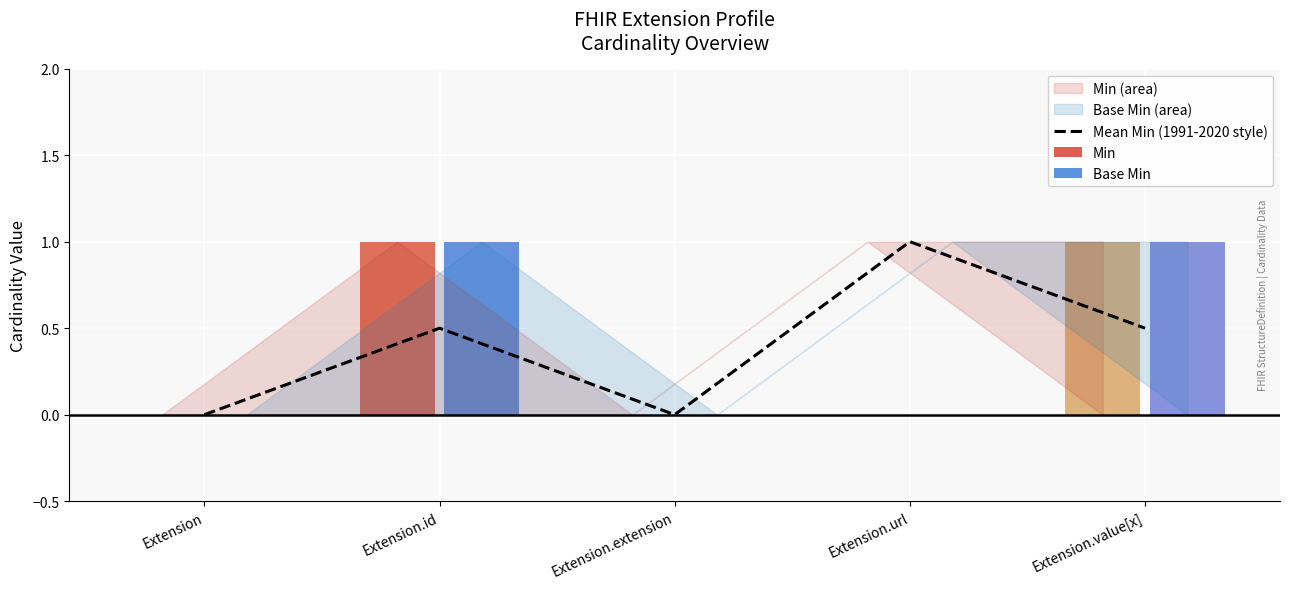

What is the difference between the second highest and minimum values?

0.5